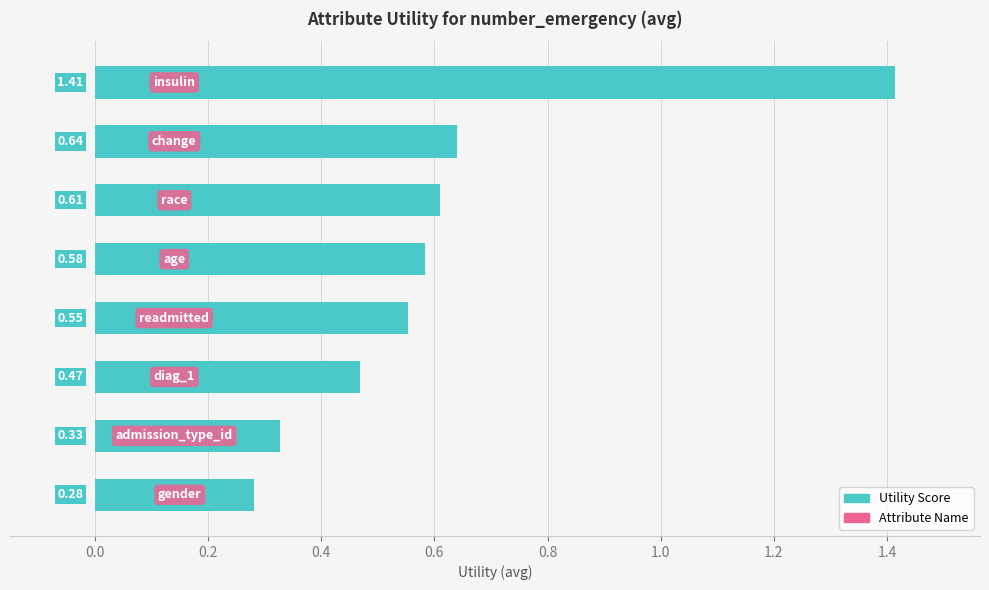

What is the difference between the maximum and minimum values?

1.1